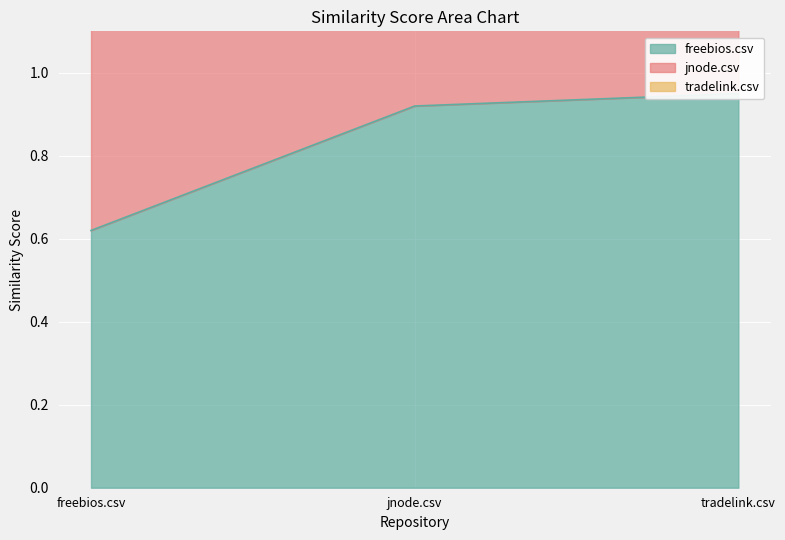

How many lines are shown in the chart?

3